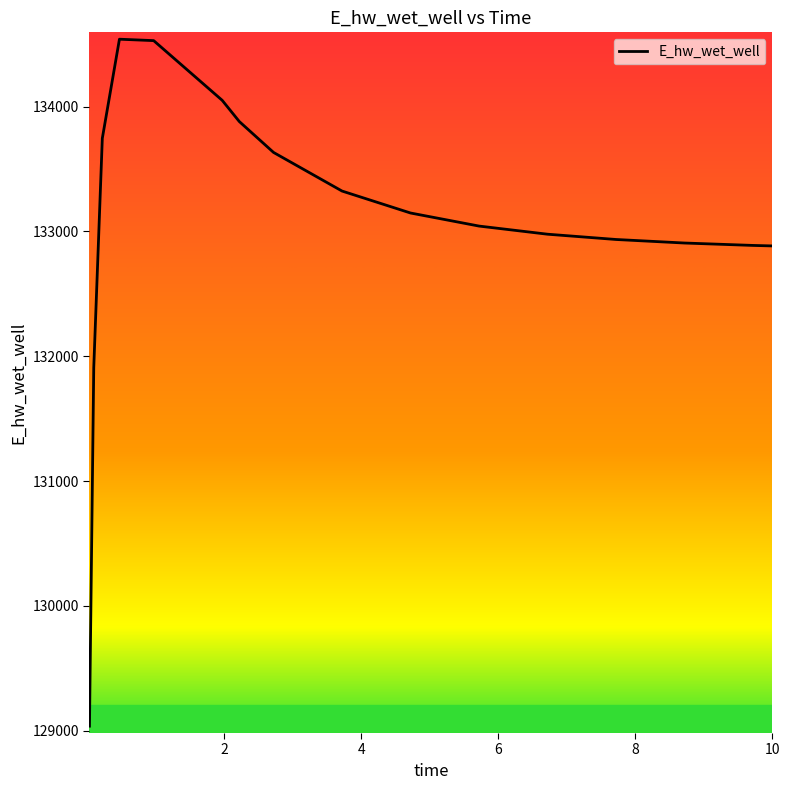

What is the minimum value shown in the chart?

129037.4